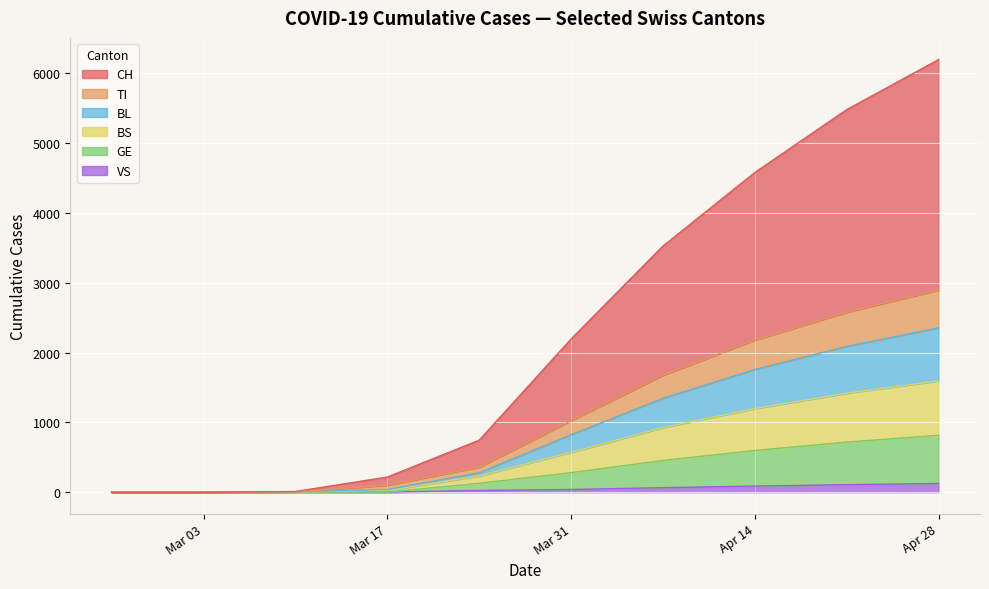

True or false: GE has more than 2 points higher than both neighbors.

False